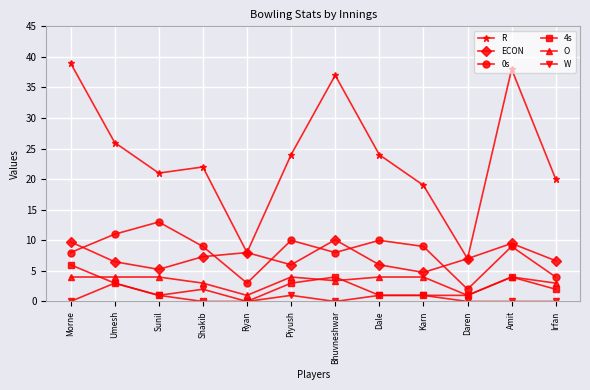

What is the label of the 12th point from the right?

Morne